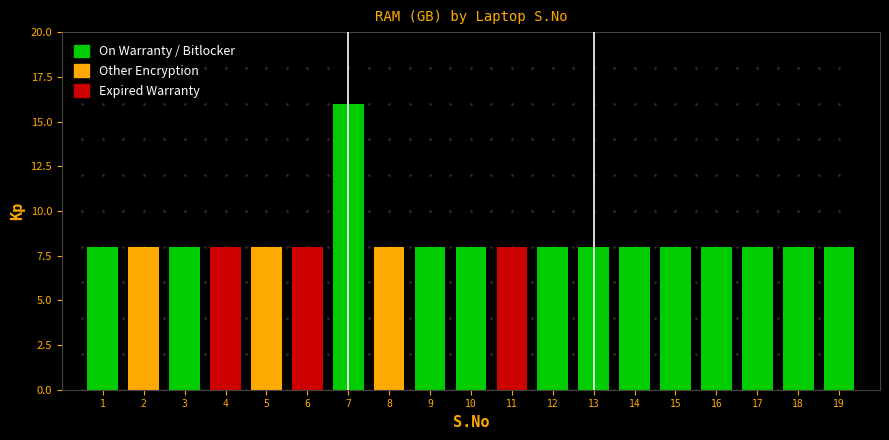

Reading left to right, transcribe all the data shown in this chart.

1=8	2=8	3=8	4=8	5=8	6=8	7=16	8=8	9=8	10=8	11=8	12=8	13=8	14=8	15=8	16=8	17=8	18=8	19=8